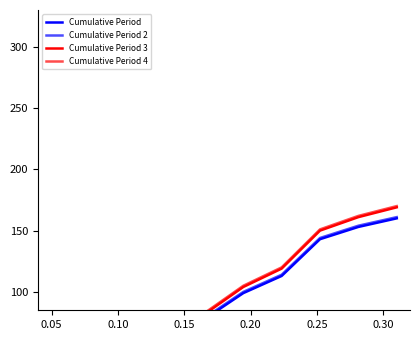

How many lines are shown in the chart?

4